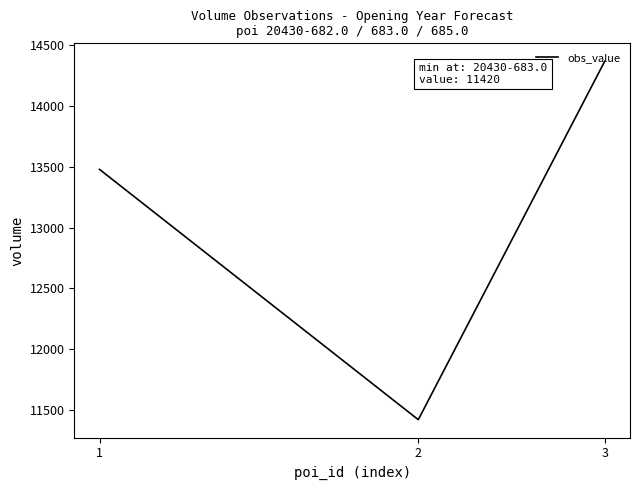

What is the average value?

13090